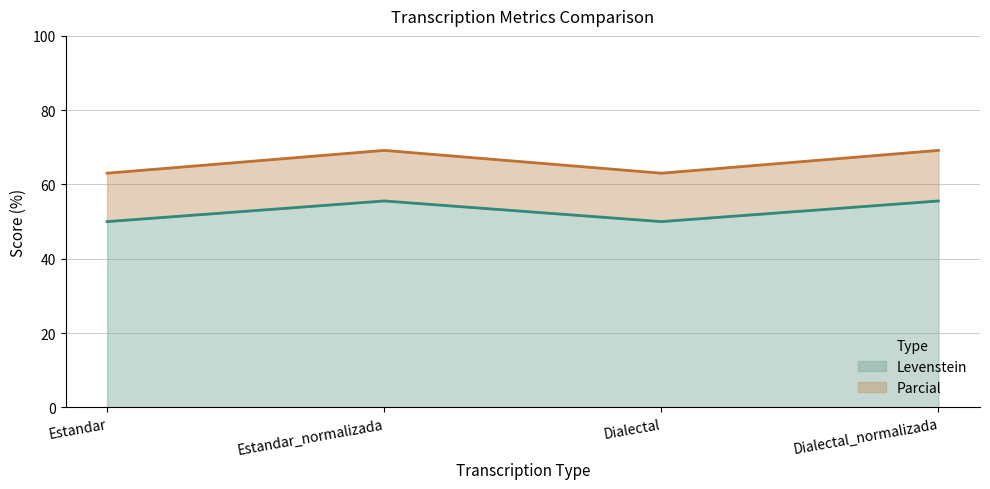

What is the label of the 2nd point from the left?

Estandar_normalizada